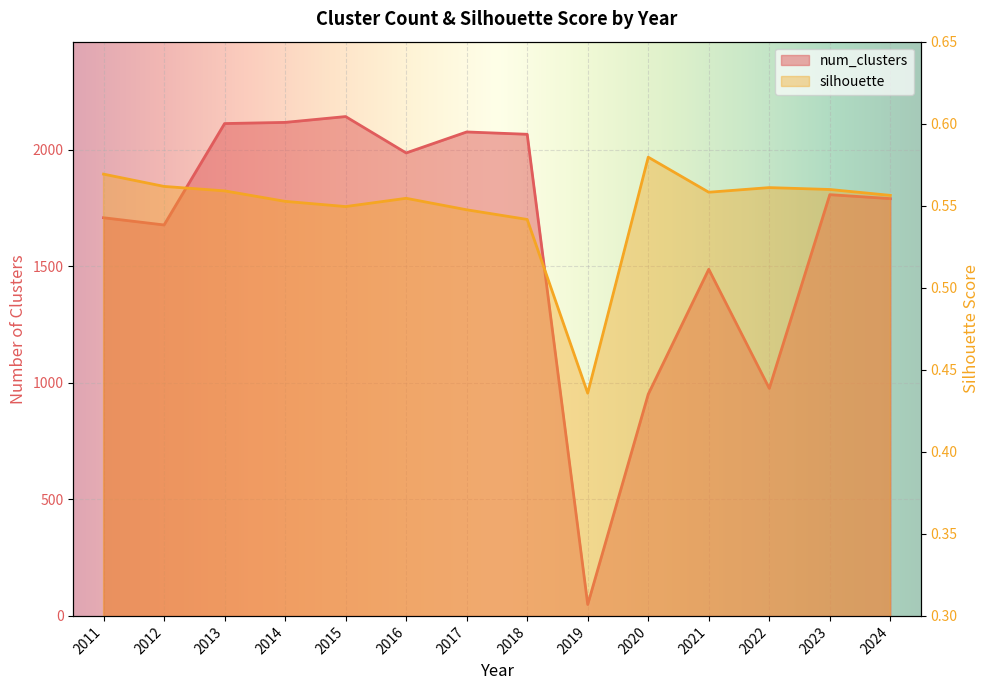

True or false: num_clusters and silhouette cross at least once.

False